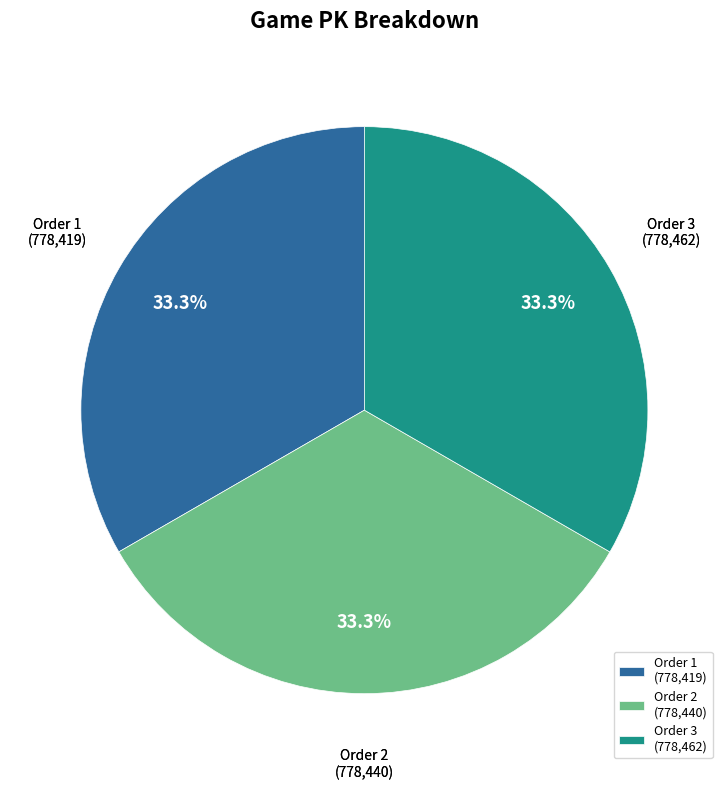

Combined, what portion of the pie is Order 3 (778,462) and Order 1 (778,419)?

66.7%